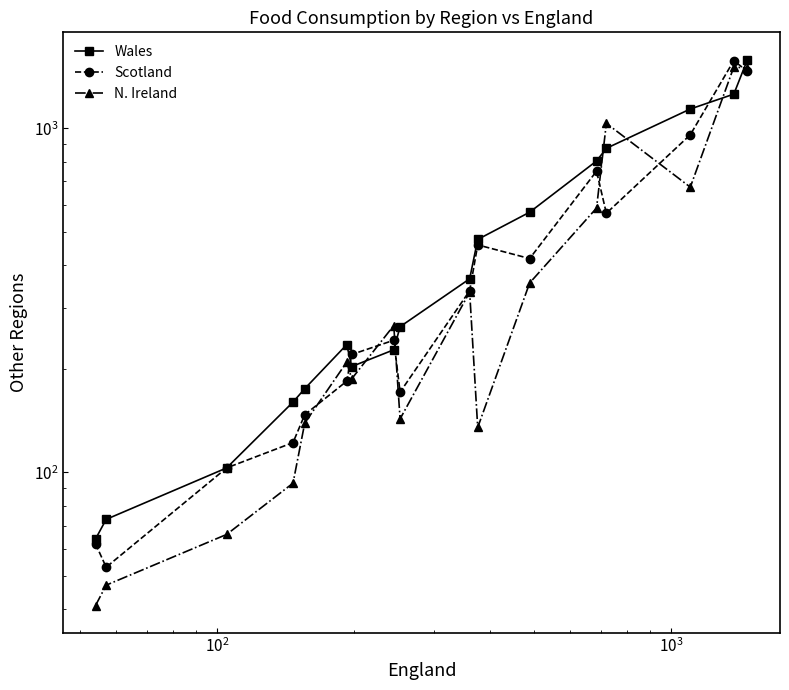

How many interior local peaks does the N. Ireland series have?

5